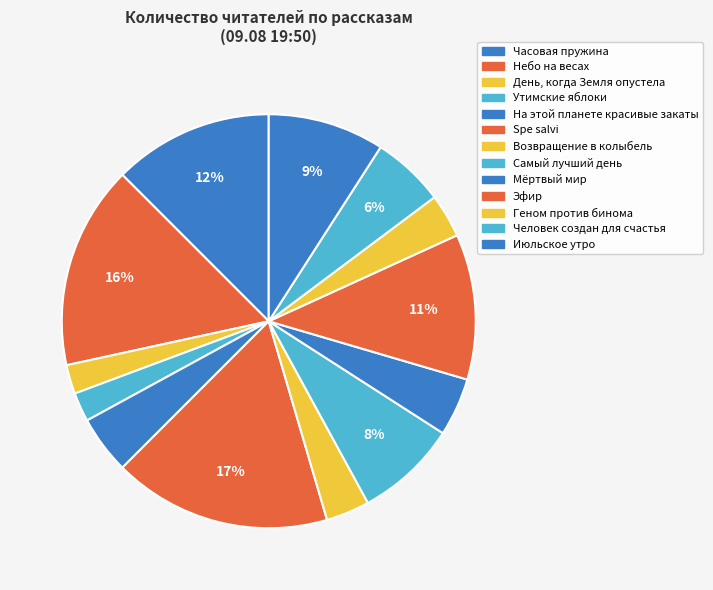

Which category has the smallest portion of the pie?

День, когда Земля опустела